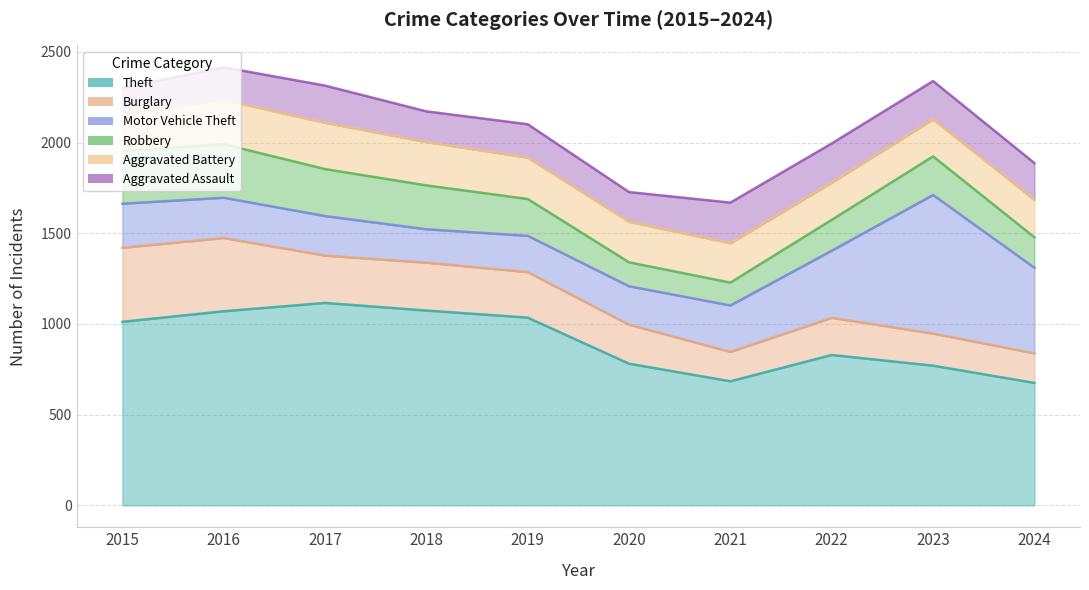

Reading left to right, what are all the values shown in this chart?

Theft: 1012	1070	1116	1074	1035	781	684	829	770	675
Burglary: 408	404	261	264	251	215	162	205	177	163
Motor Vehicle Theft: 243	222	218	184	200	212	256	370	764	472
Robbery: 291	295	259	242	203	132	126	170	213	168
Aggravated Battery: 206	244	255	239	228	223	217	205	204	206
Aggravated Assault: 140	180	205	169	184	164	224	216	211	203